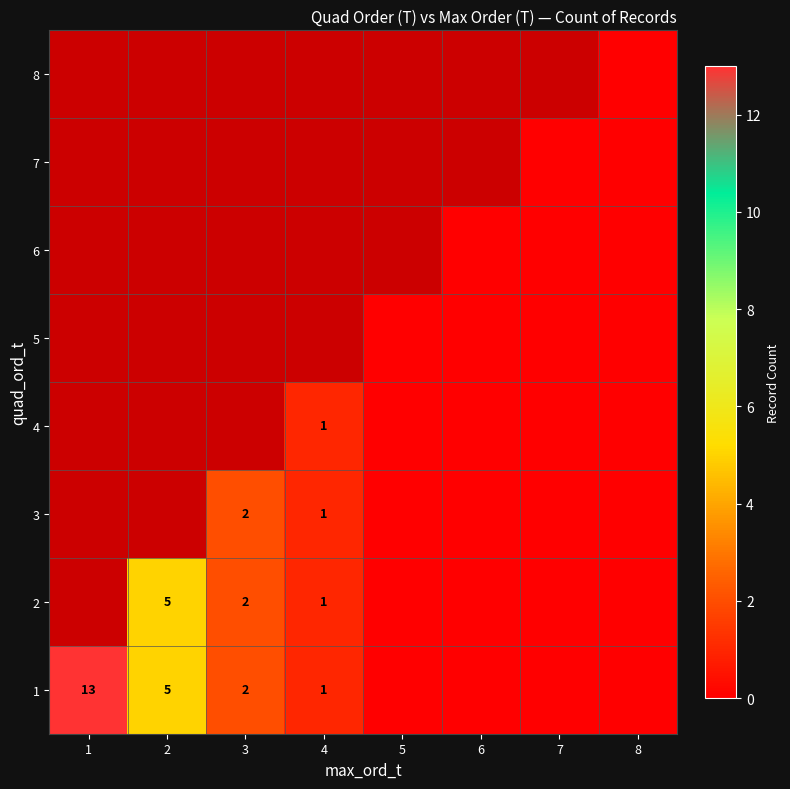

True or false: 1 has a value of 19 at 1.

False